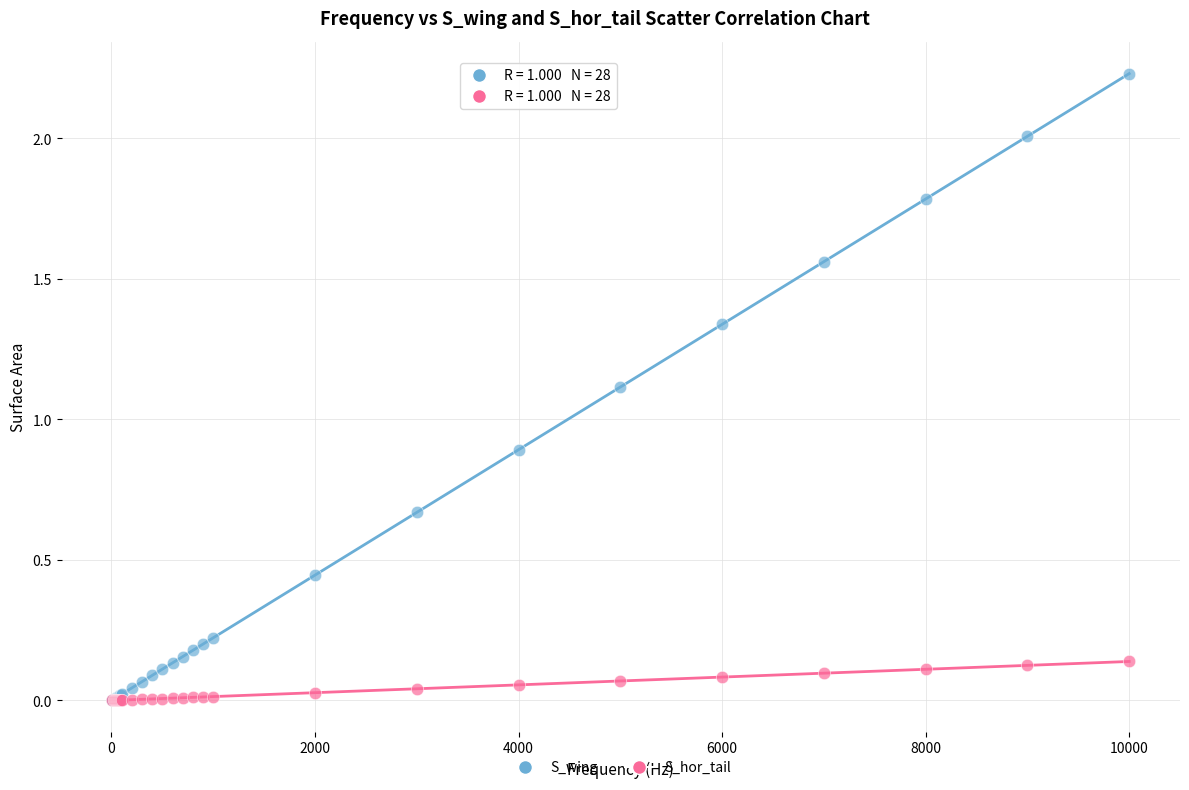

What are all the series names shown in the legend?

S_wing, S_hor_tail